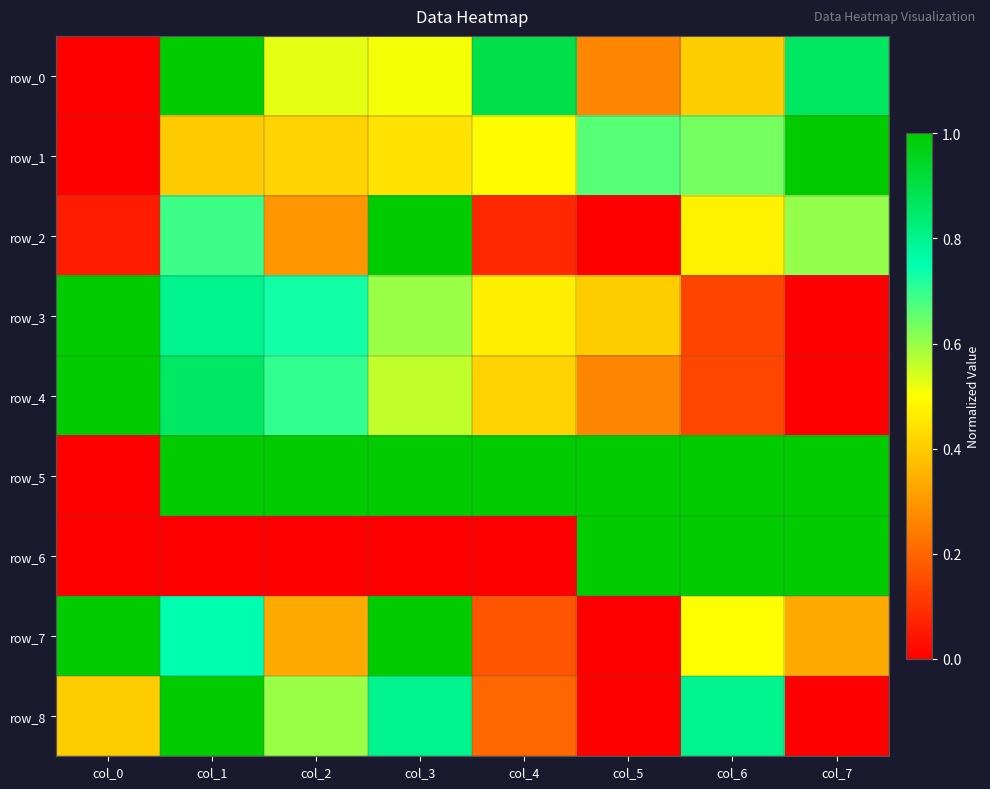

Which series changed the most between col_0 and col_6?

row_5